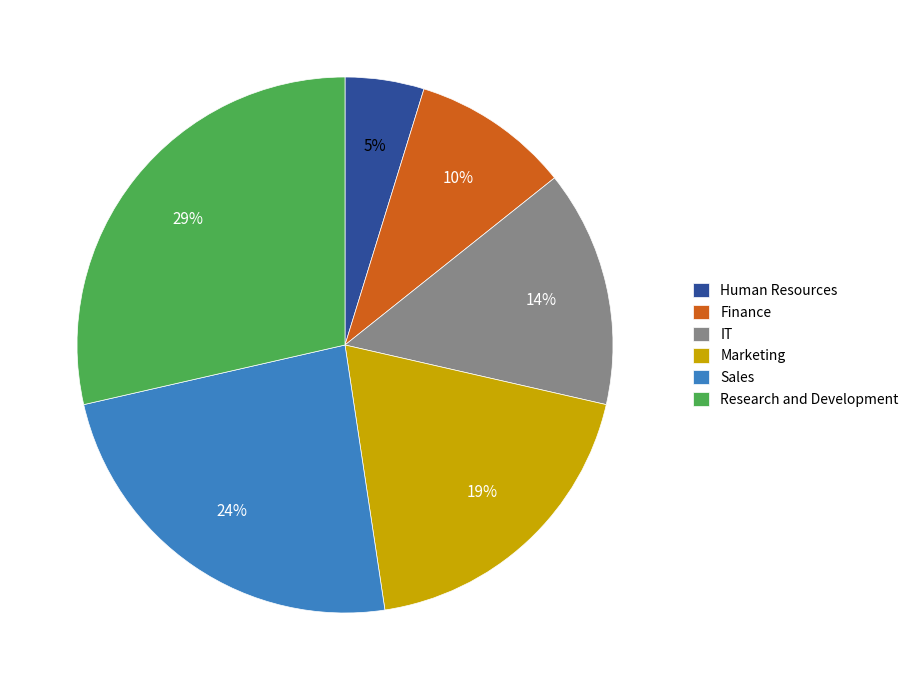

Does any single category account for the majority?

No